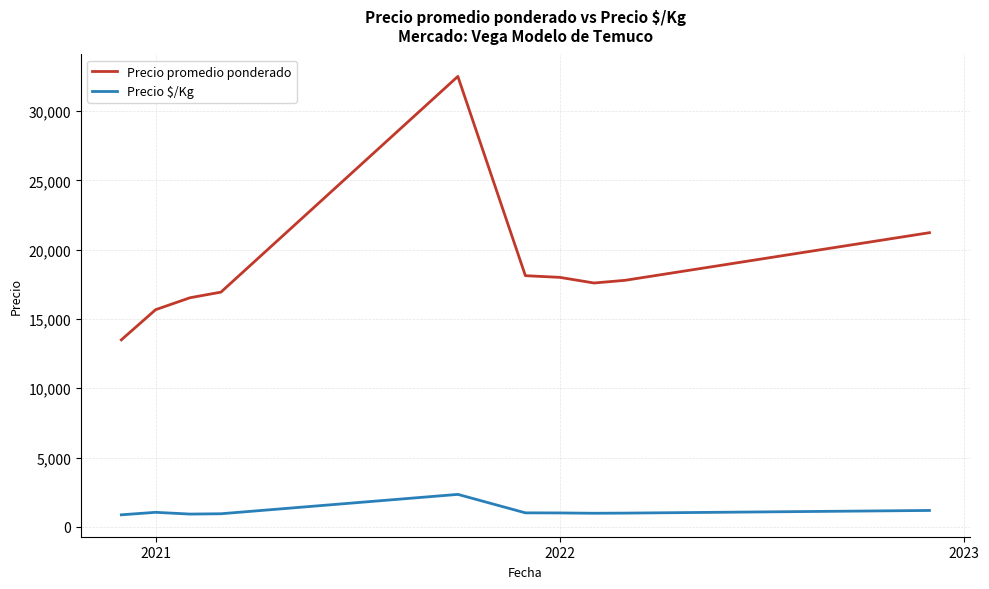

Which series has the largest total across all categories?

Precio promedio ponderado